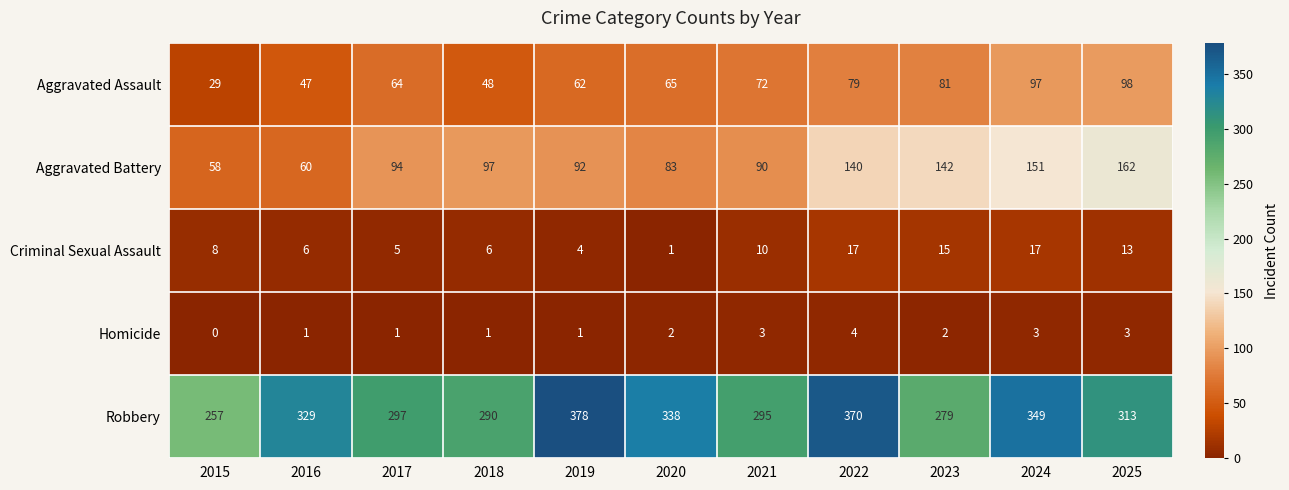

Which series has the largest total across all categories?

Robbery